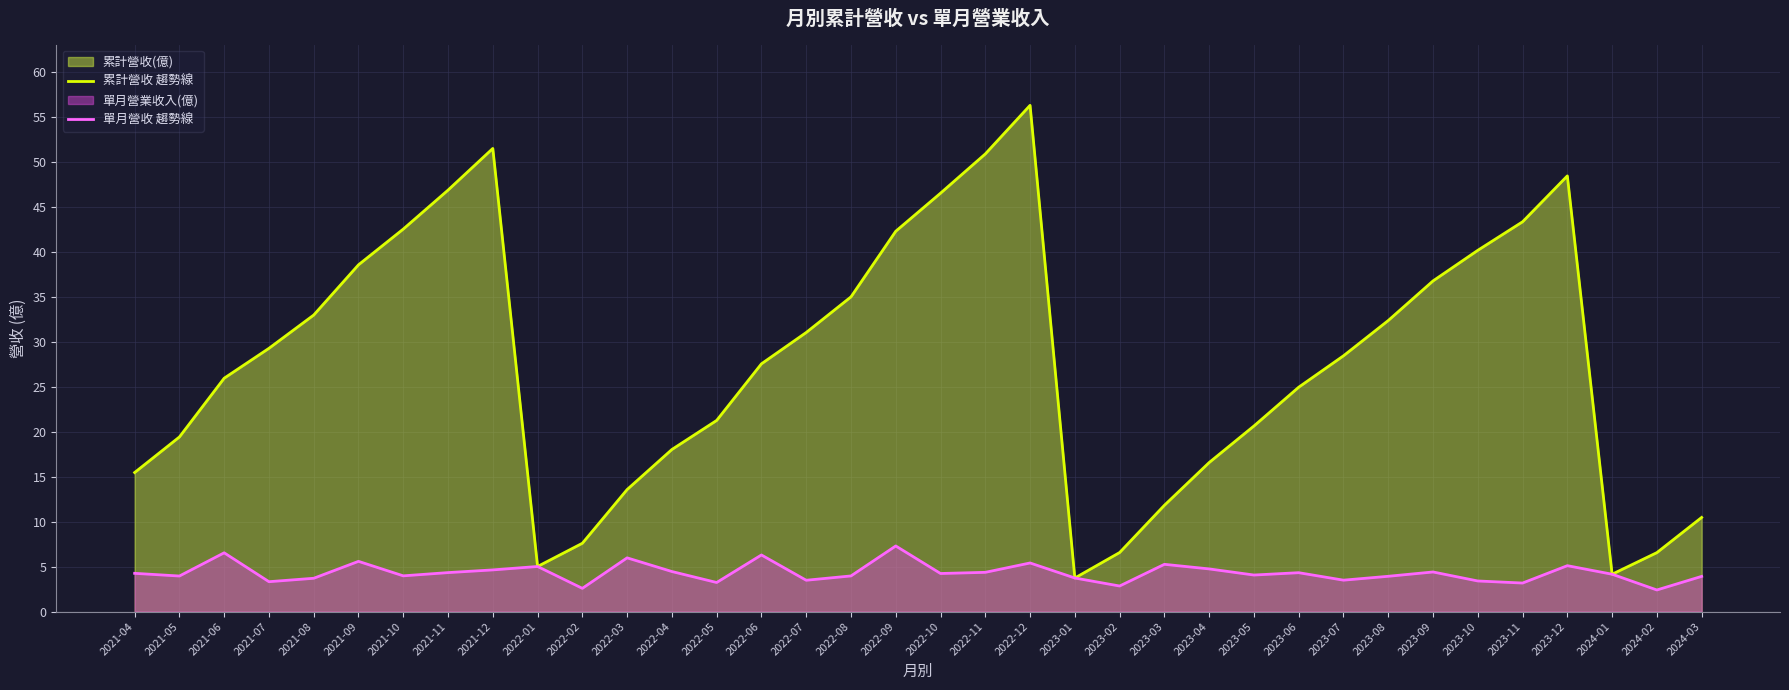

Is it true that 單月營收 趨勢線 equals 1.7 at 2022-09?

False